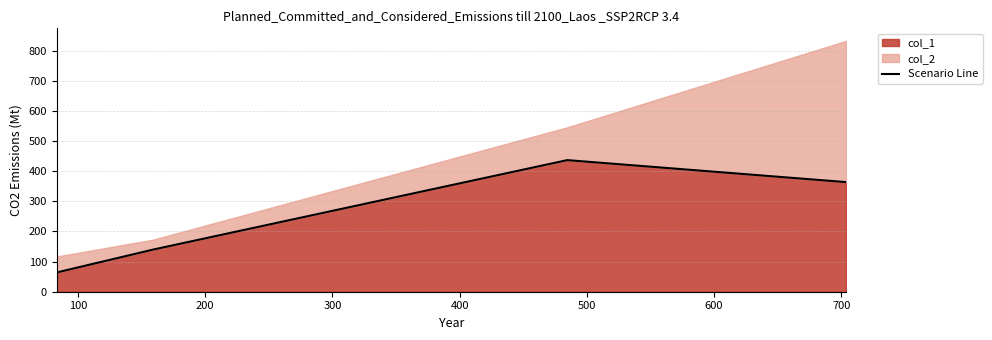

What is the highest value of the col_1 series?

437